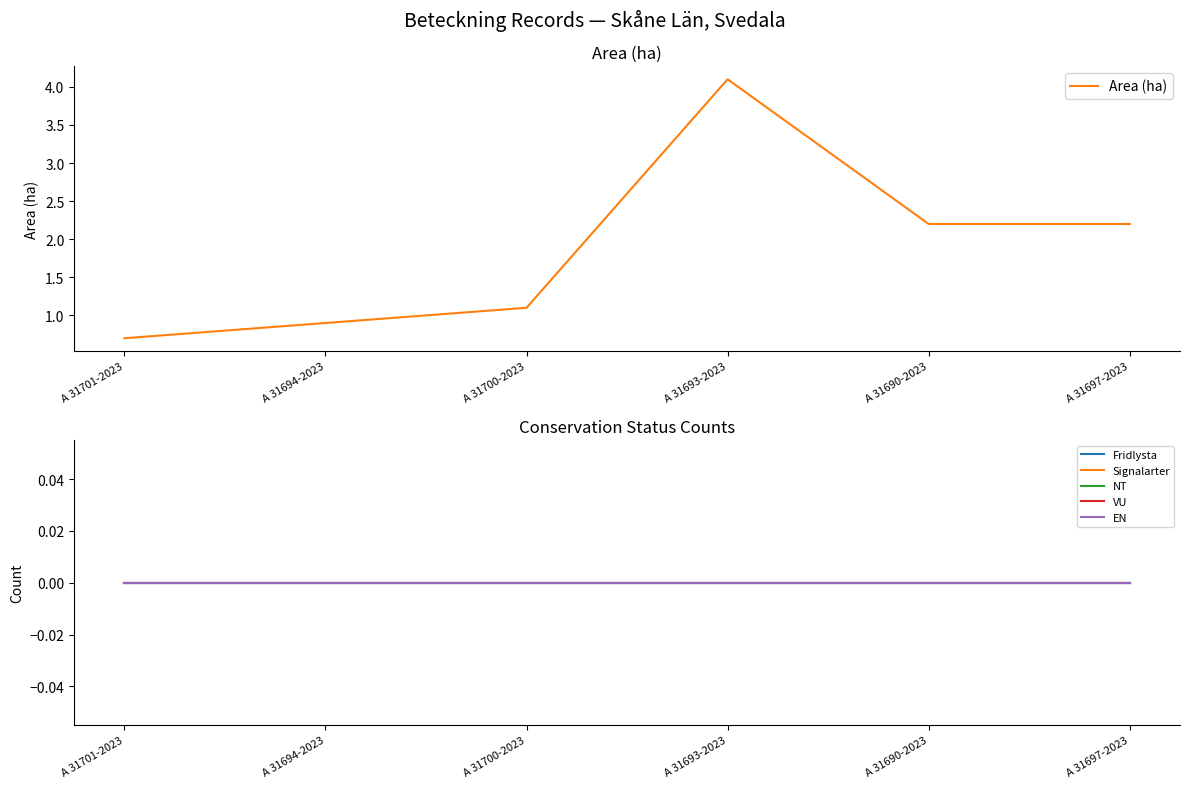

Count the number of categories in the chart.

6